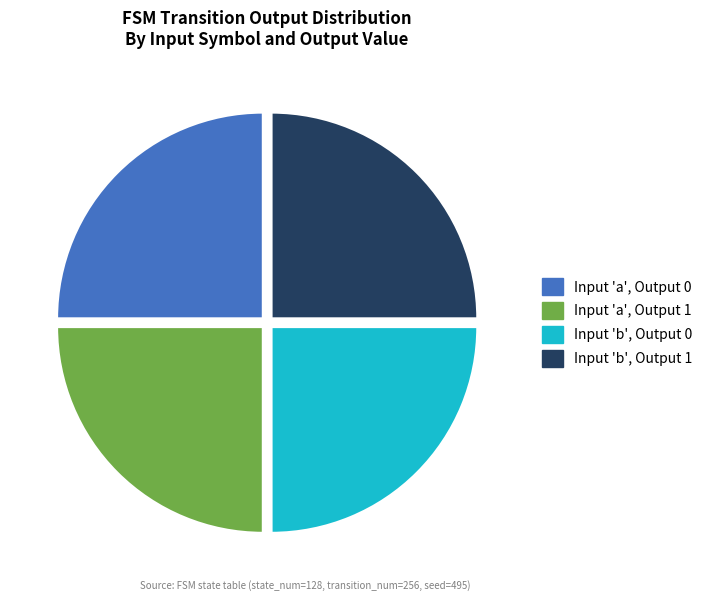

Is there a majority slice in this chart?

No